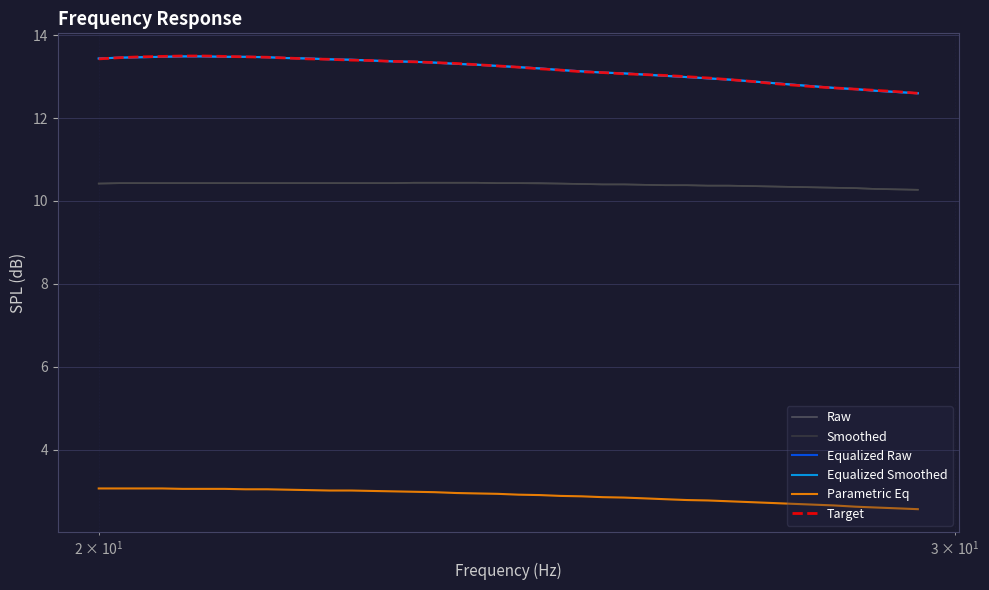

How many lines are shown in the chart?

6